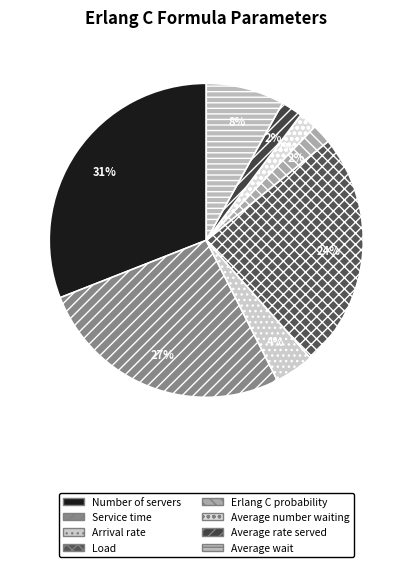

Combined, what portion of the pie is Number of servers and Erlang C probability?

33.0%